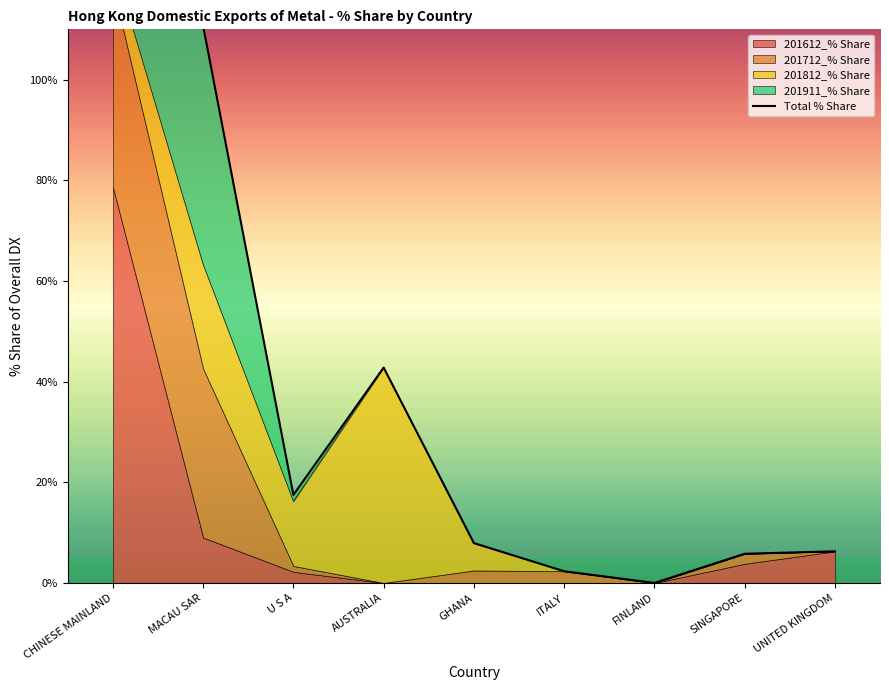

Where does the data first go above 7?

CHINESE MAINLAND